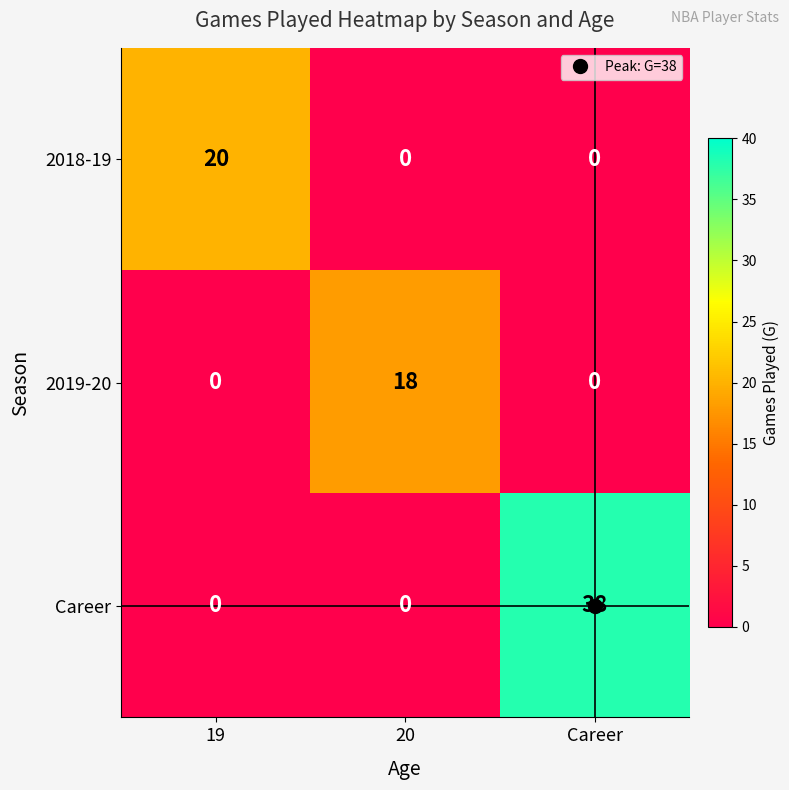

Which series has the largest total across all categories?

Career